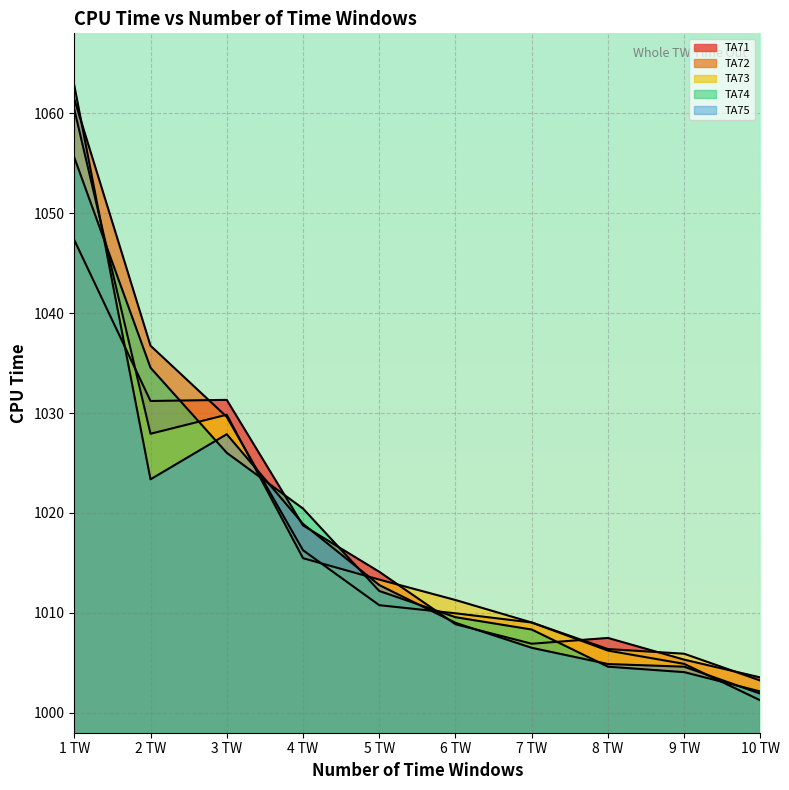

List the labels in order of TA74 value, smallest first.

10 TW, 9 TW, 8 TW, 7 TW, 6 TW, 5 TW, 4 TW, 3 TW, 2 TW, 1 TW